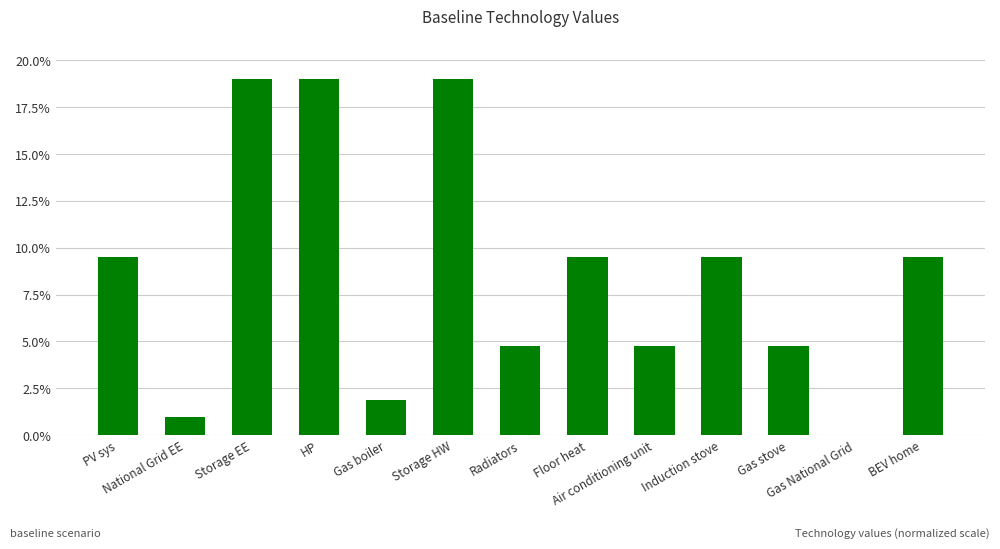

Approximately how many times larger is the value at Gas stove compared to PV sys?

0.5